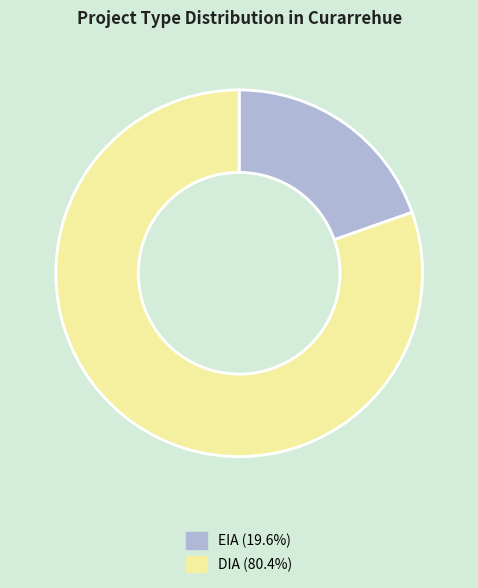

Do DIA and EIA together represent more than half of the pie?

Yes